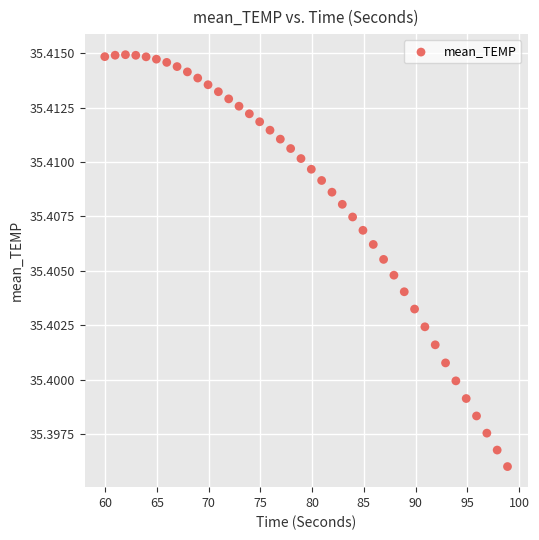

What is the range of X values (max minus min)?

38.9